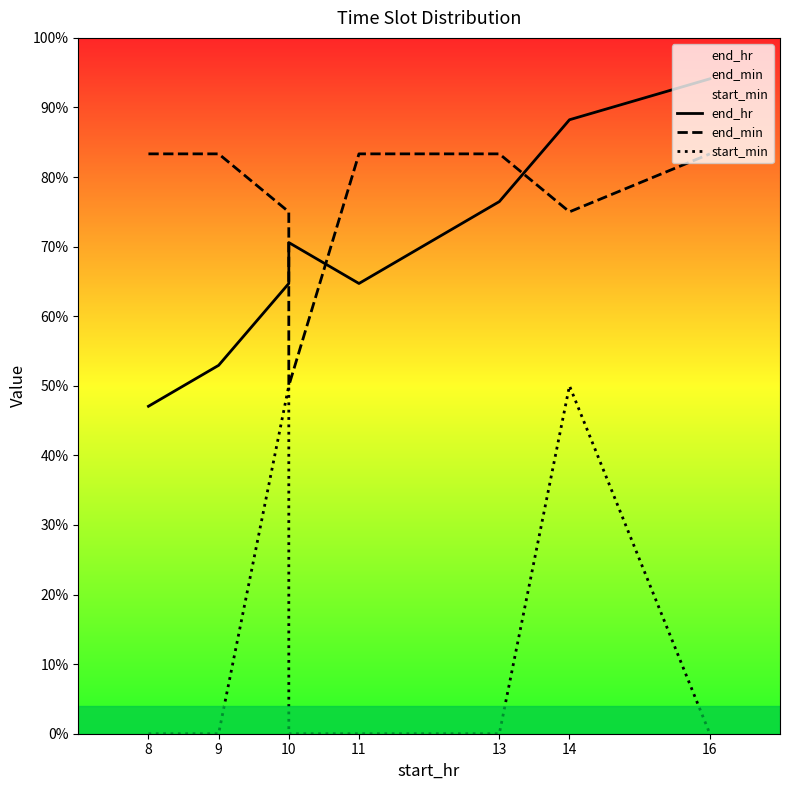

The end_min series shows 112.1 at 14. True or false?

False